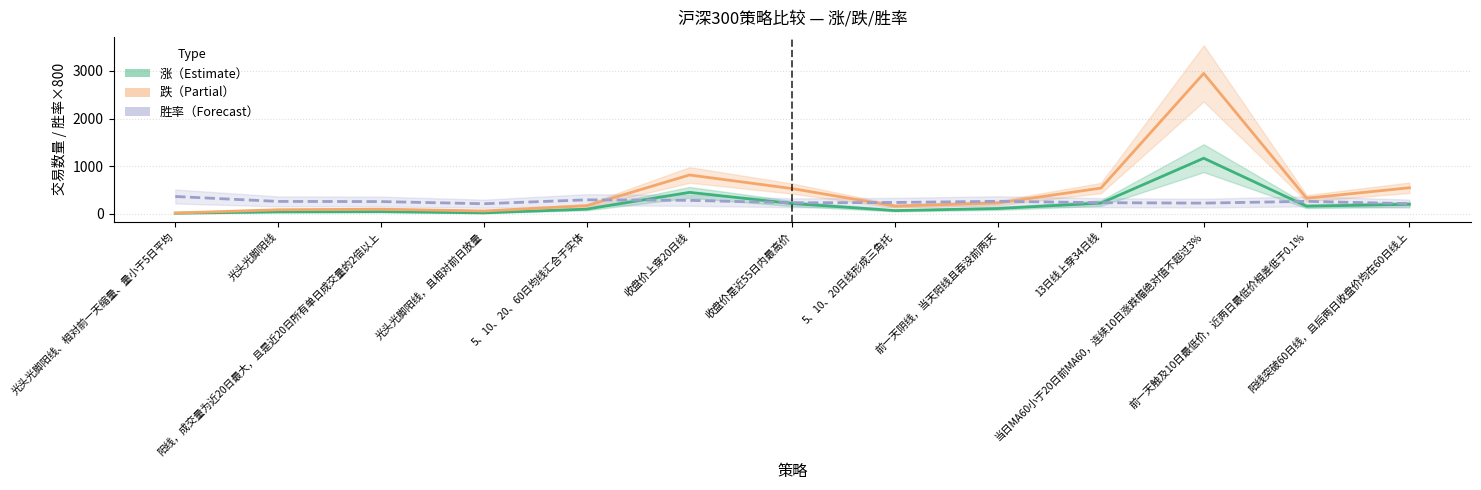

What is the label of the 3rd point from the right?

当日MA60小于20日前MA60，连续10日涨跌幅绝对值不超过3%